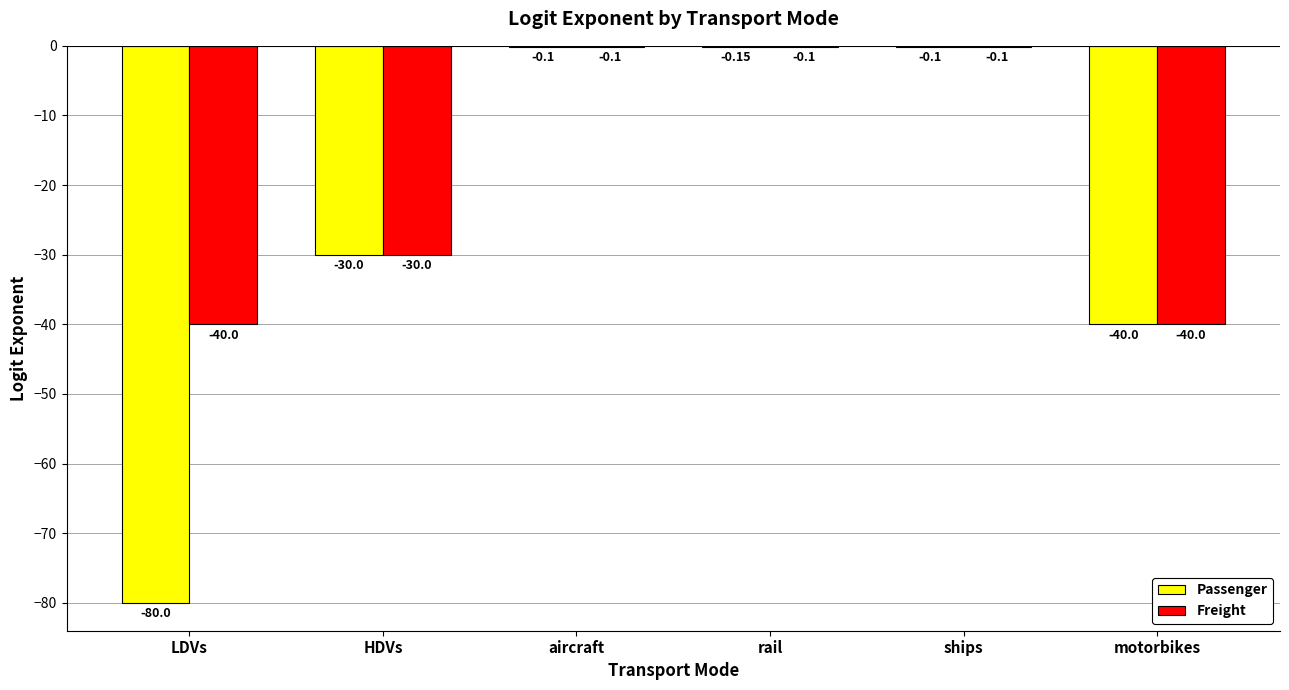

Which series has the widest spread of values?

Passenger